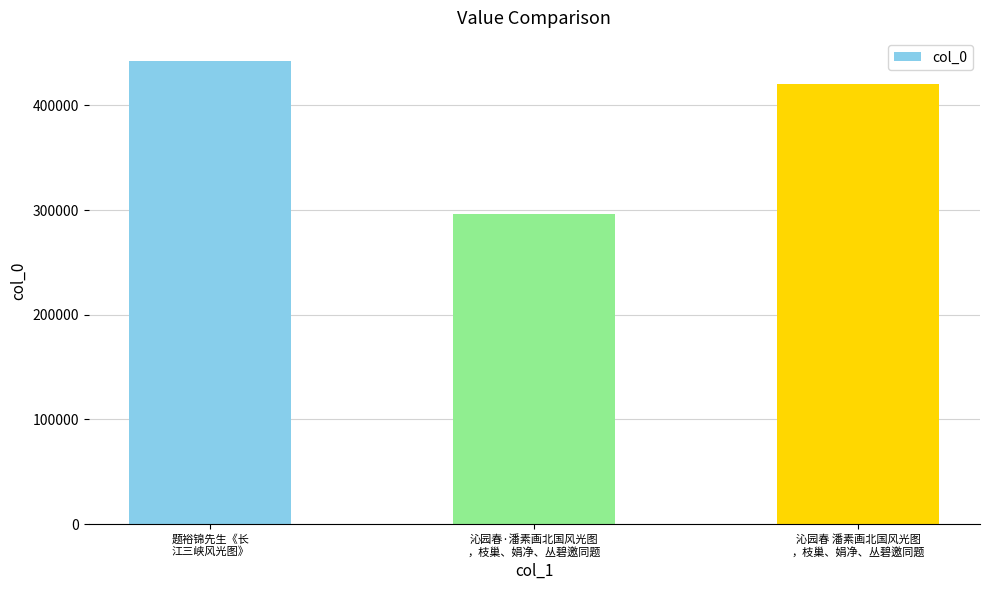

The chart shows a value of 682459 at 沁园春 潘素画北国风光图
，枝巢、娟净、丛碧邀同题. True or false?

False